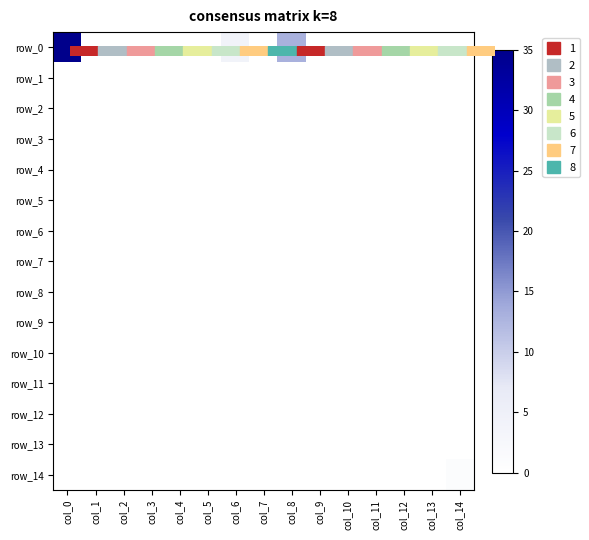

Is the value of row_10 at col_8 greater than the value of row_13 at col_4?

No